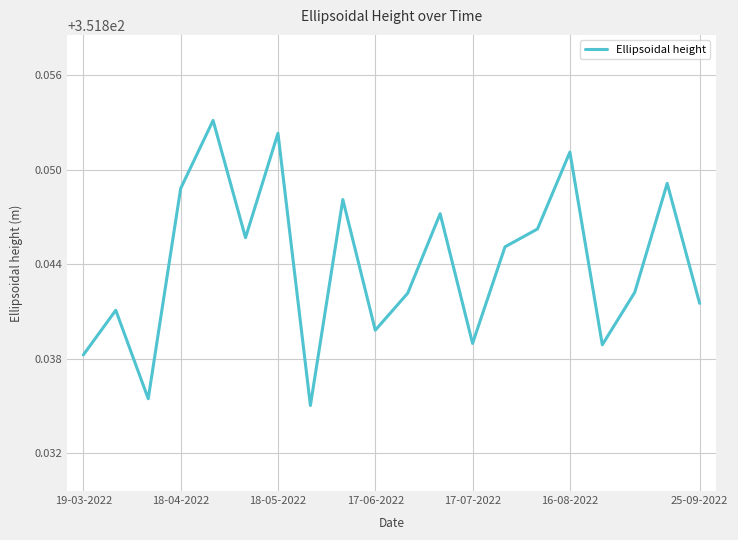

Reading left to right, transcribe all the data shown in this chart.

351.8	351.8	351.8	351.8	351.9	351.8	351.9	351.8	351.8	351.8	351.8	351.8	351.8	351.8	351.8	351.9	351.8	351.8	351.8	351.8